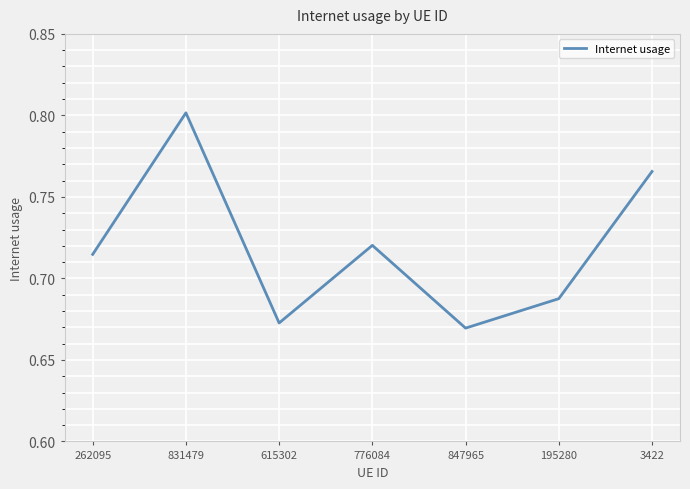

Which label corresponds to the smallest value in the chart?

847965